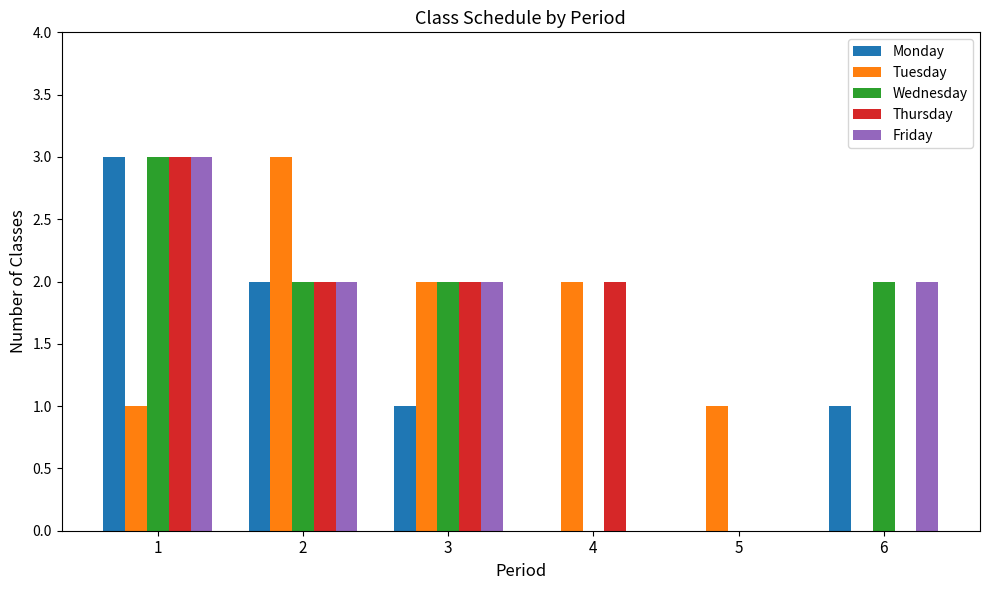

Reading left to right, transcribe all the data shown in this chart.

Monday: 1=3	2=2	3=1	4=0	5=0	6=1
Tuesday: 1=1	2=3	3=2	4=2	5=1	6=0
Wednesday: 1=3	2=2	3=2	4=0	5=0	6=2
Thursday: 1=3	2=2	3=2	4=2	5=0	6=0
Friday: 1=3	2=2	3=2	4=0	5=0	6=2